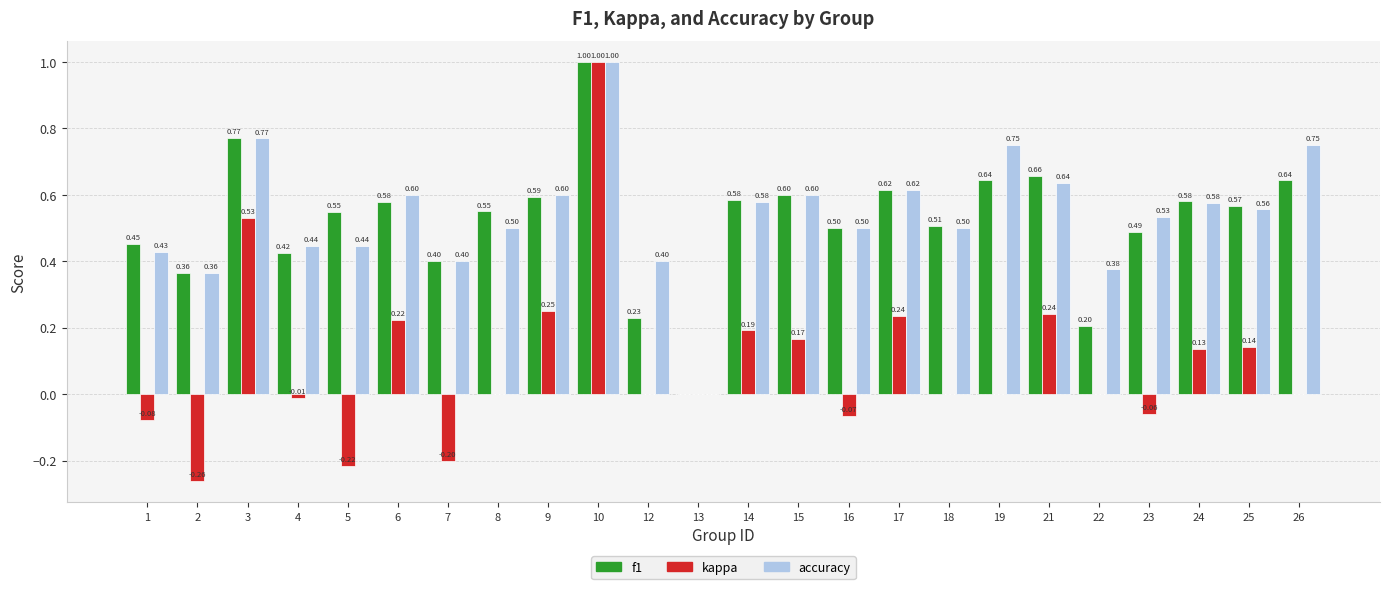

Which series has the largest total across all categories?

accuracy